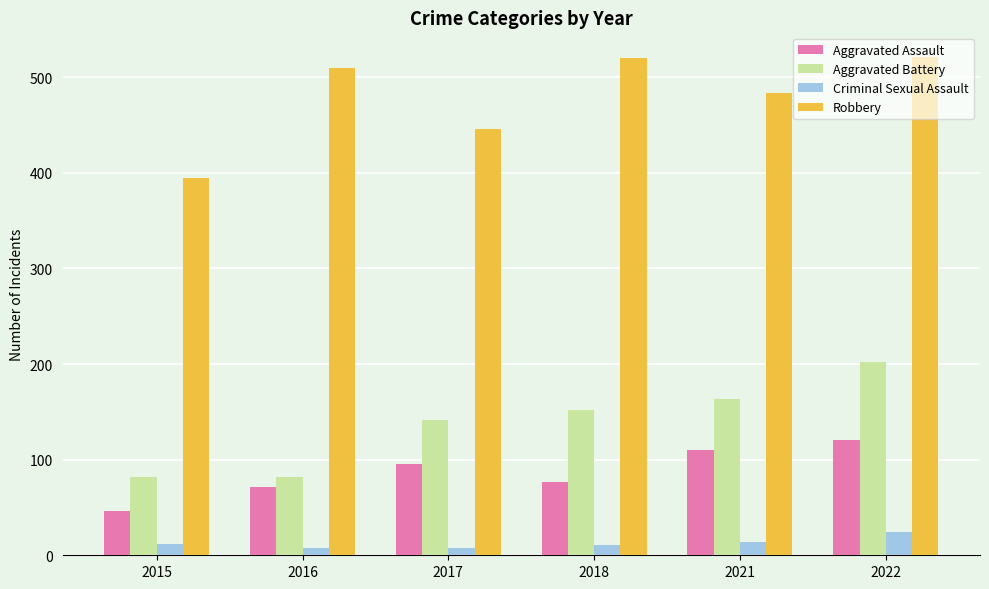

How many bars are there in each group?

4